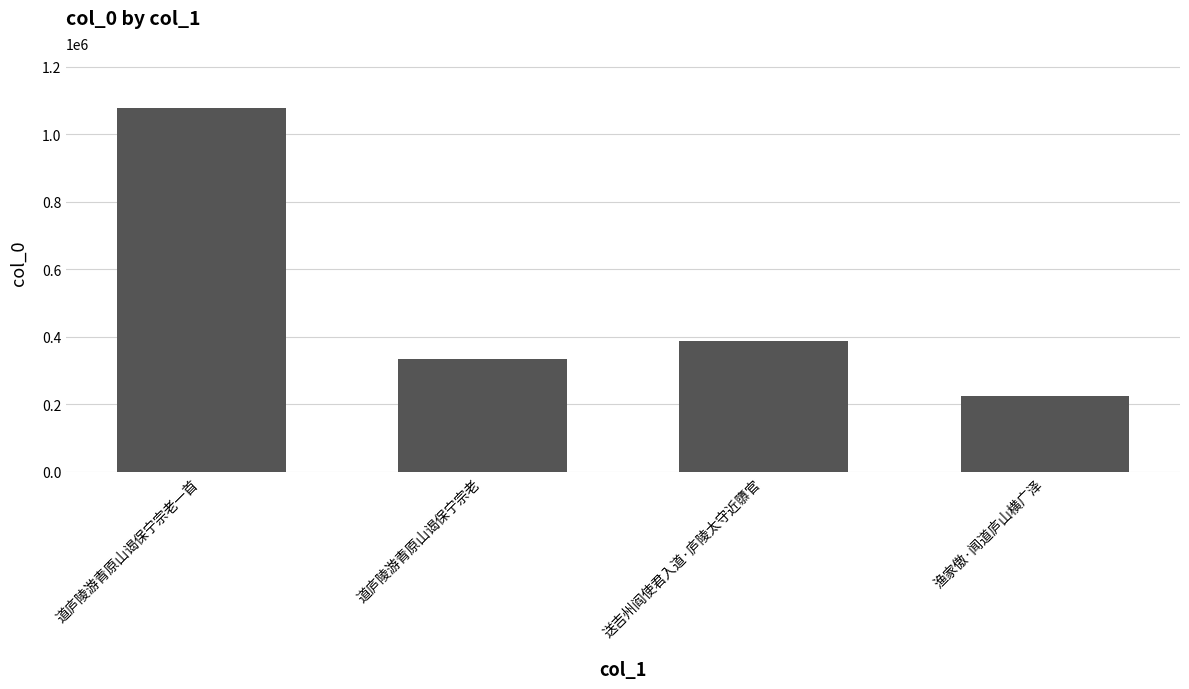

Which label corresponds to the largest value in the chart?

道庐陵游青原山谒保宁宗老一首